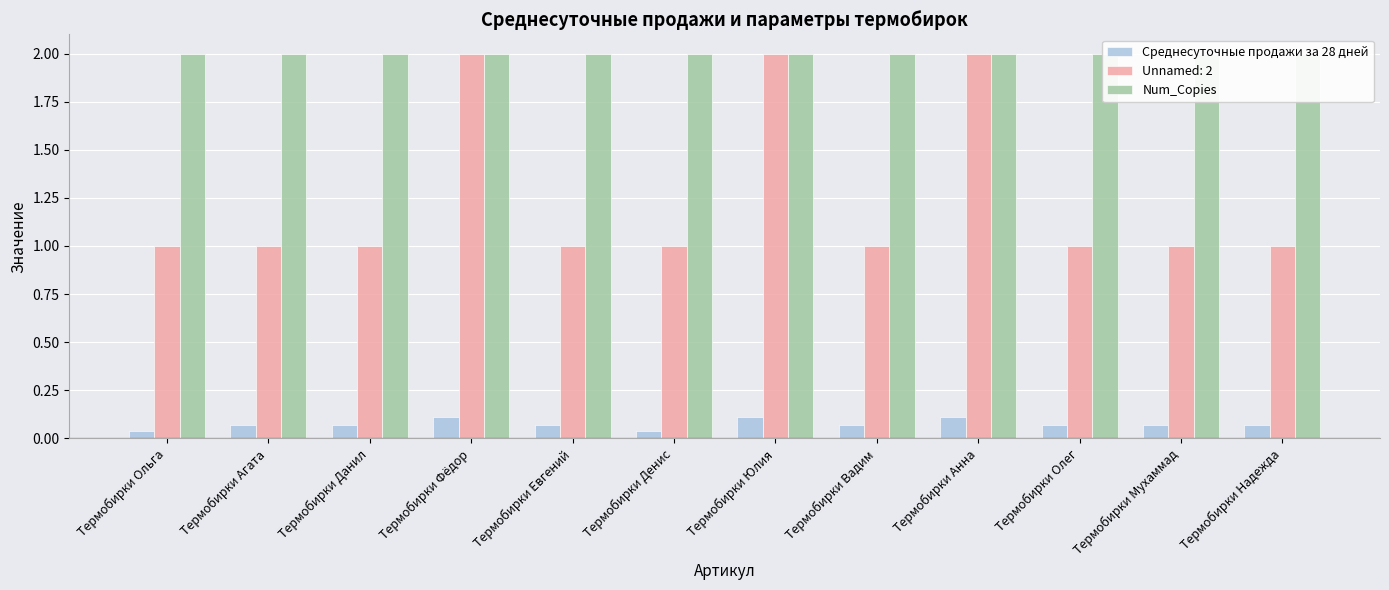

How many bars are there in total?

24